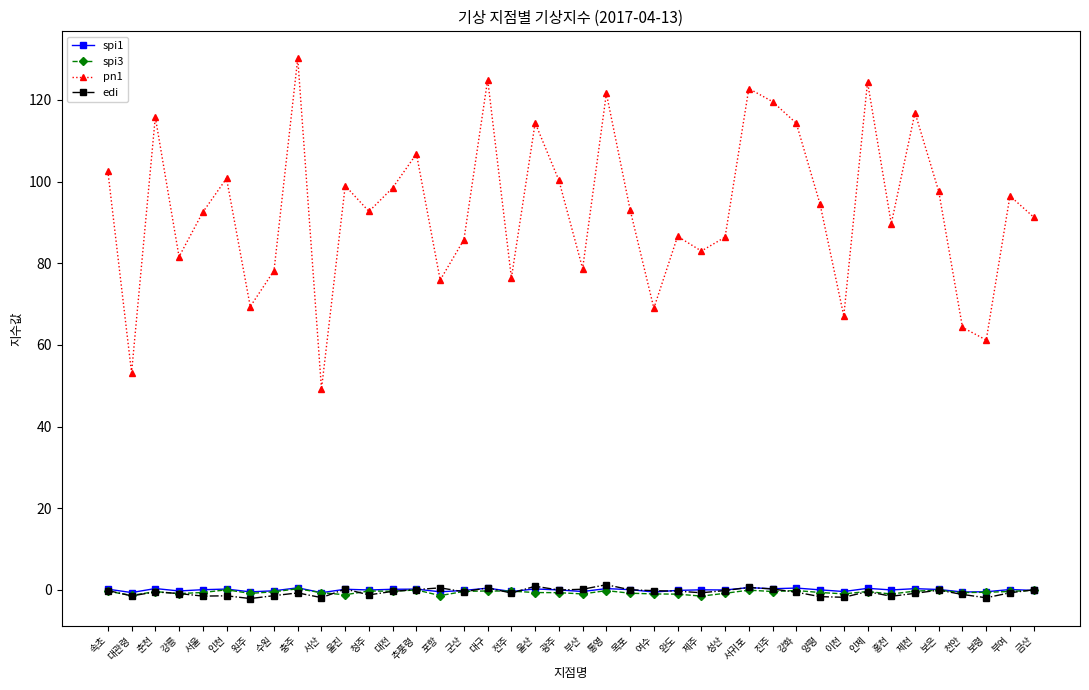

Is this an area chart (filled region under the line)?

No